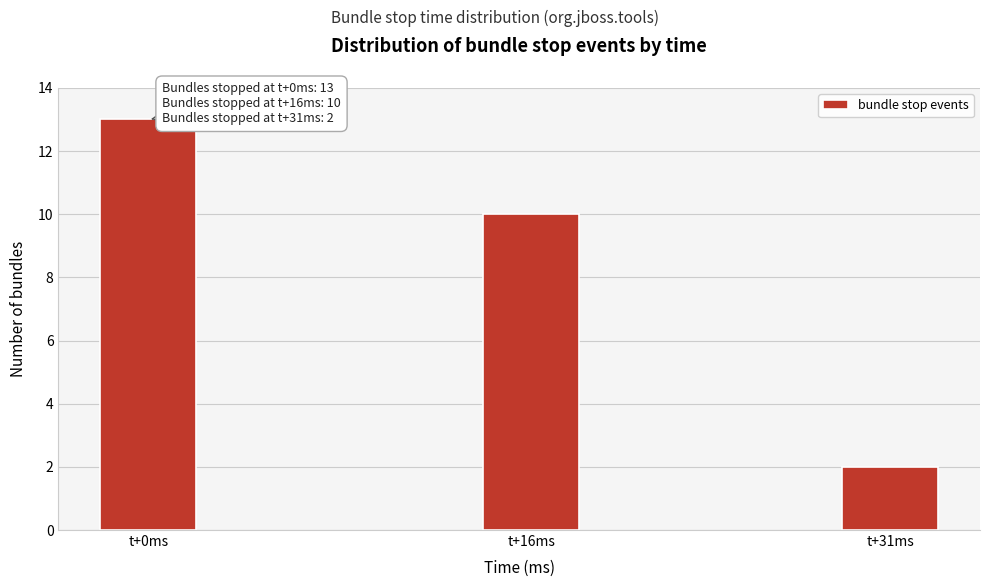

Reading left to right, what are all the values shown in this chart?

t+0ms=13	t+16ms=10	t+31ms=2